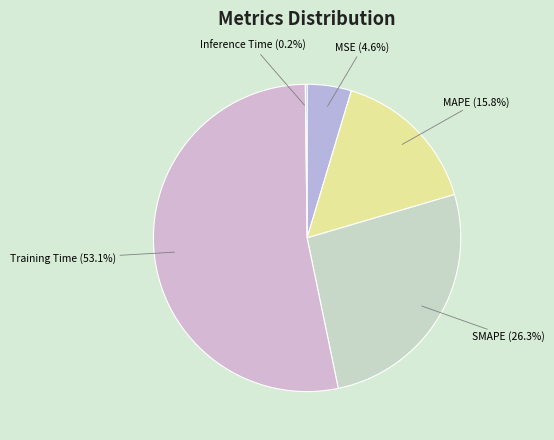

What is the ratio of the value at SMAPE (26.3%) to the value at Training Time (53.1%)?

0.5